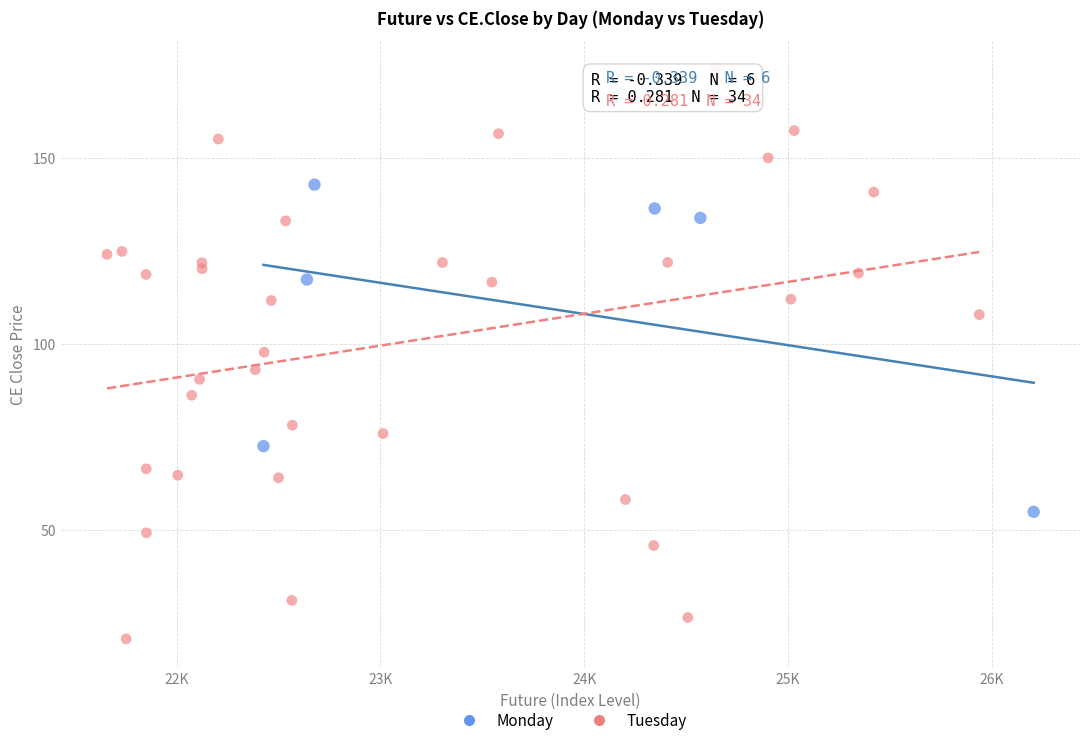

Which series contains the highest Y value?

Tuesday